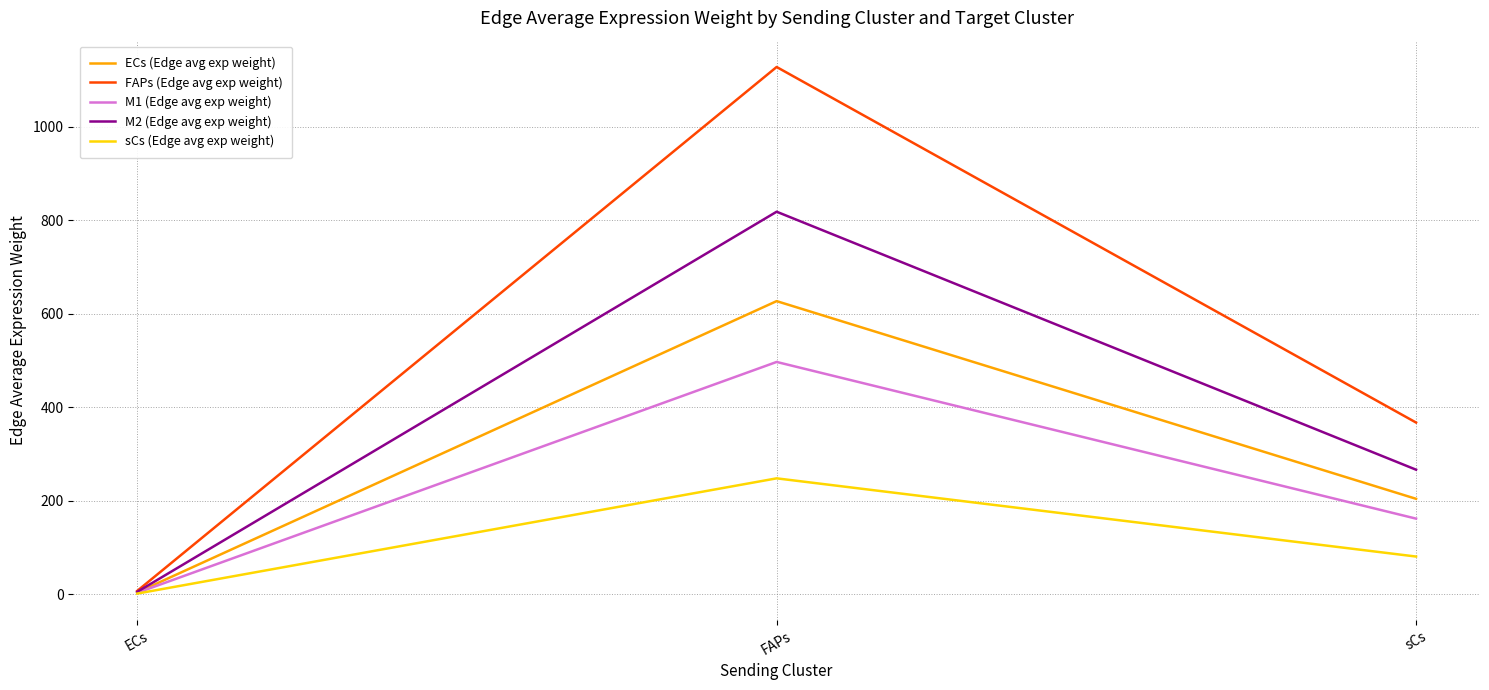

What position from the left is FAPs?

2